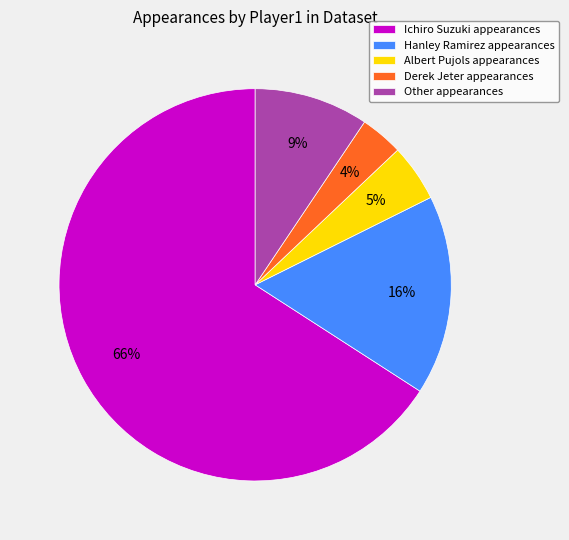

To the nearest percent, what portion does Ichiro Suzuki represent?

66%